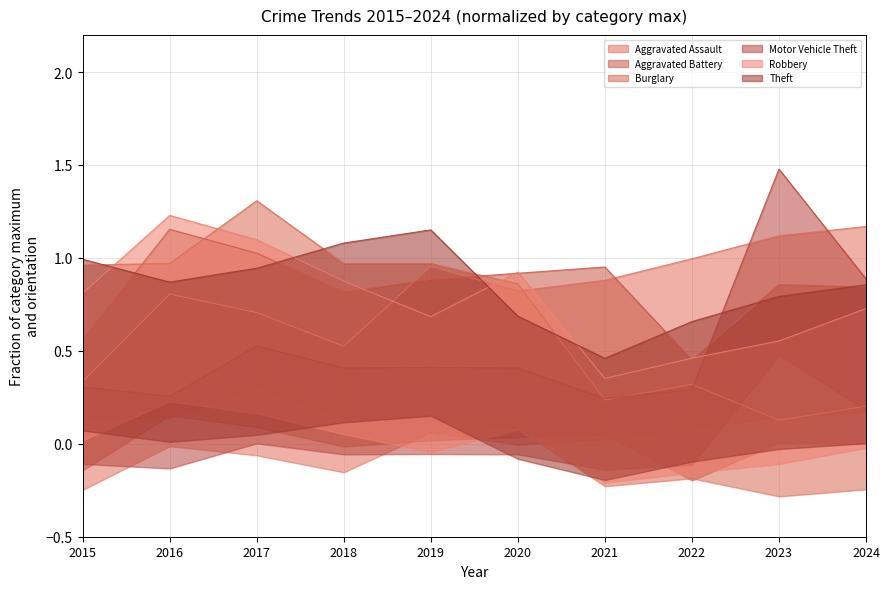

List the labels in order of Aggravated Battery value, smallest first.

2022, 2015, 2018, 2024, 2023, 2019, 2020, 2021, 2017, 2016